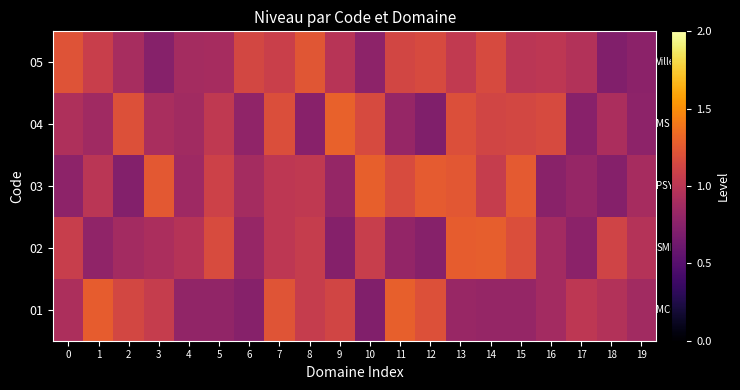

What is the difference between the highest and lowest values at 0?

0.4